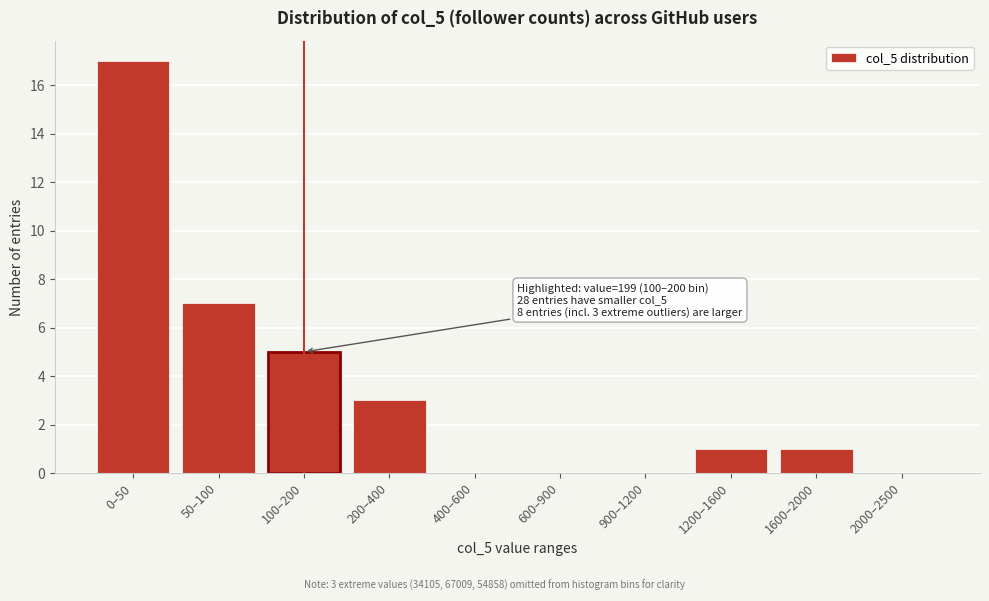

Reading left to right, what are all the values shown in this chart?

0–50=17	50–100=7	100–200=5	200–400=3	400–600=0	600–900=0	900–1200=0	1200–1600=1	1600–2000=1	2000–2500=0